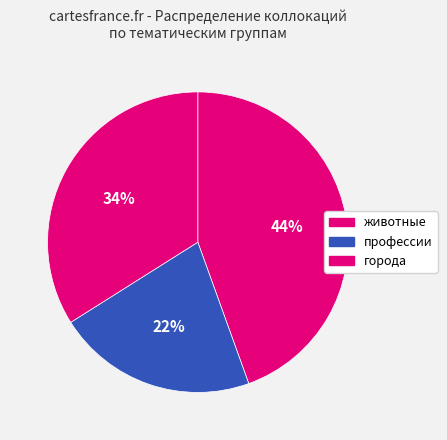

How many slices are in this pie chart?

3